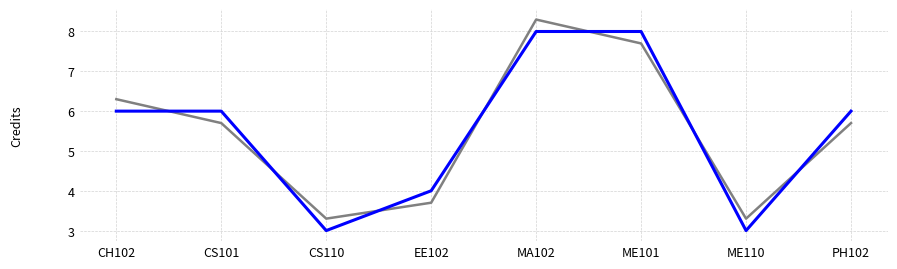

List the labels in order of value, largest first.

MA102, ME101, CH102, CS101, PH102, EE102, CS110, ME110